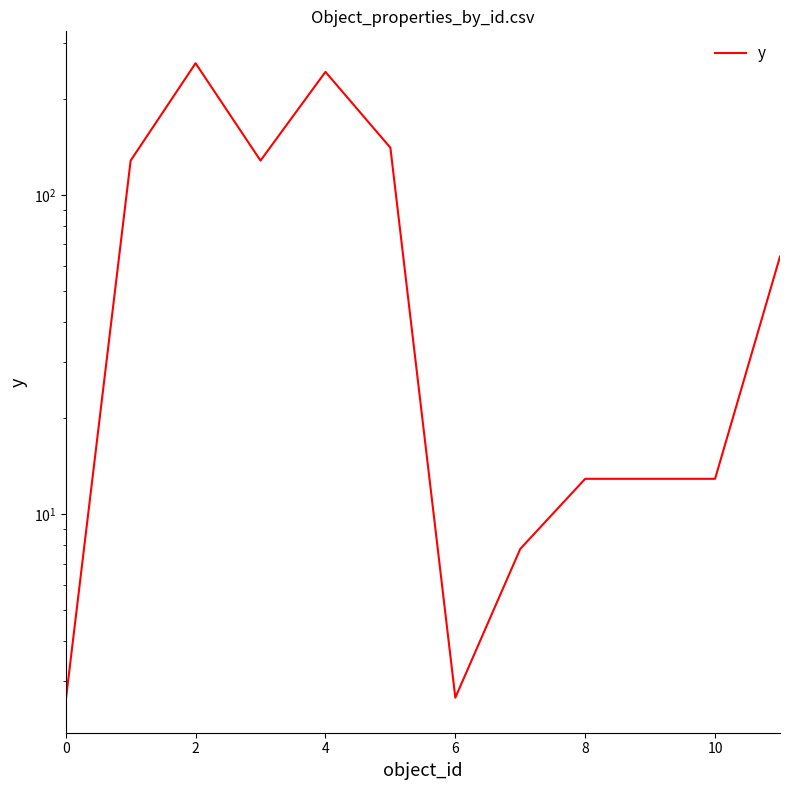

Does the chart have visible grid lines?

No